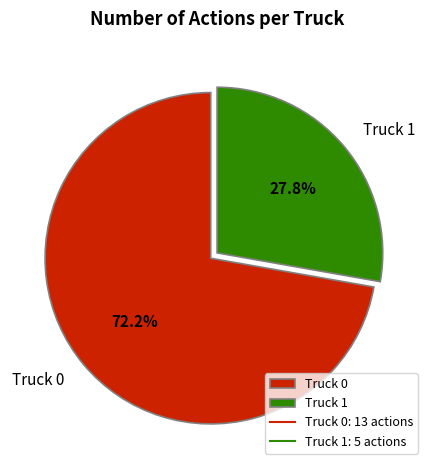

What is the ratio of the value at Truck 1 to the value at Truck 0?

0.4